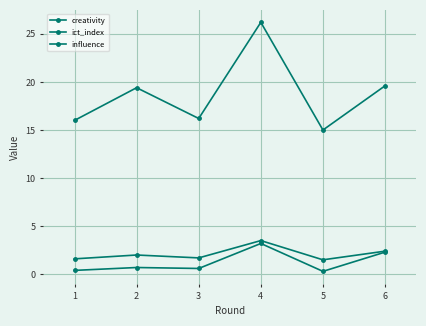

What is the maximum value for influence?

26.2